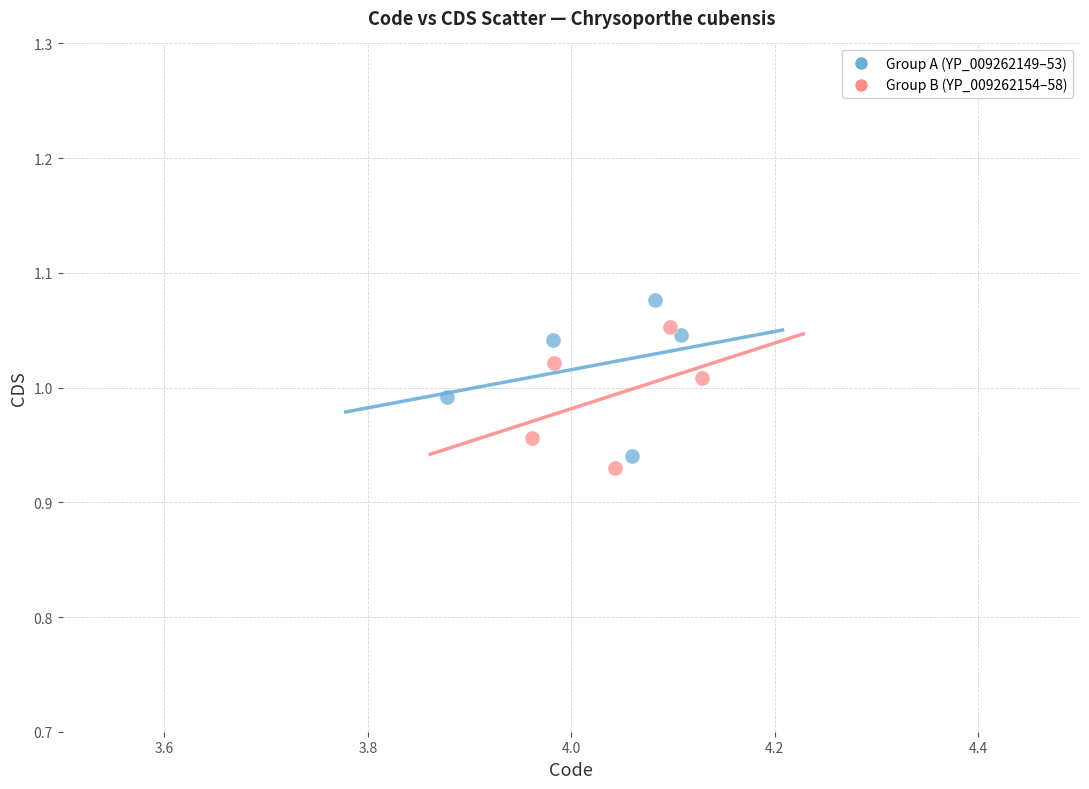

What are all the series names shown in the legend?

Group A (YP_009262149–53), Group B (YP_009262154–58)